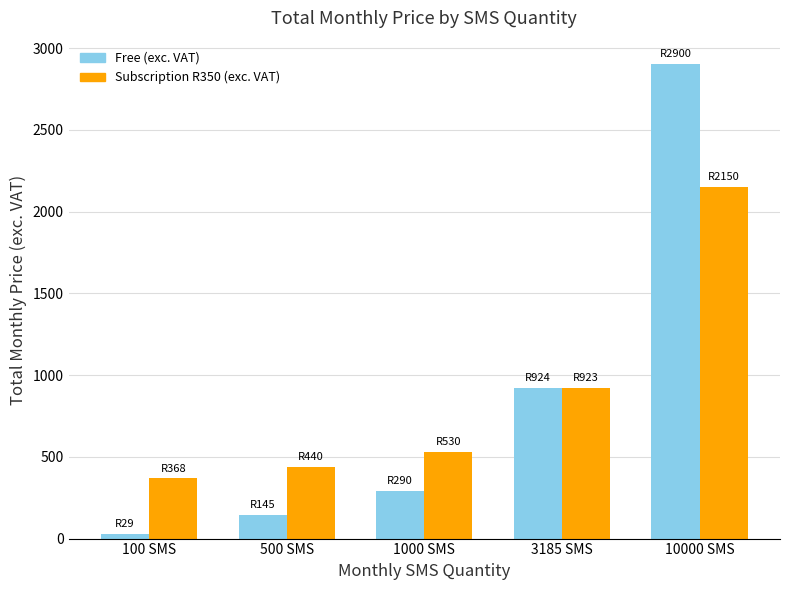

The value of Subscription R350 (exc. VAT) at 1000 SMS is 530.0. True or false?

True